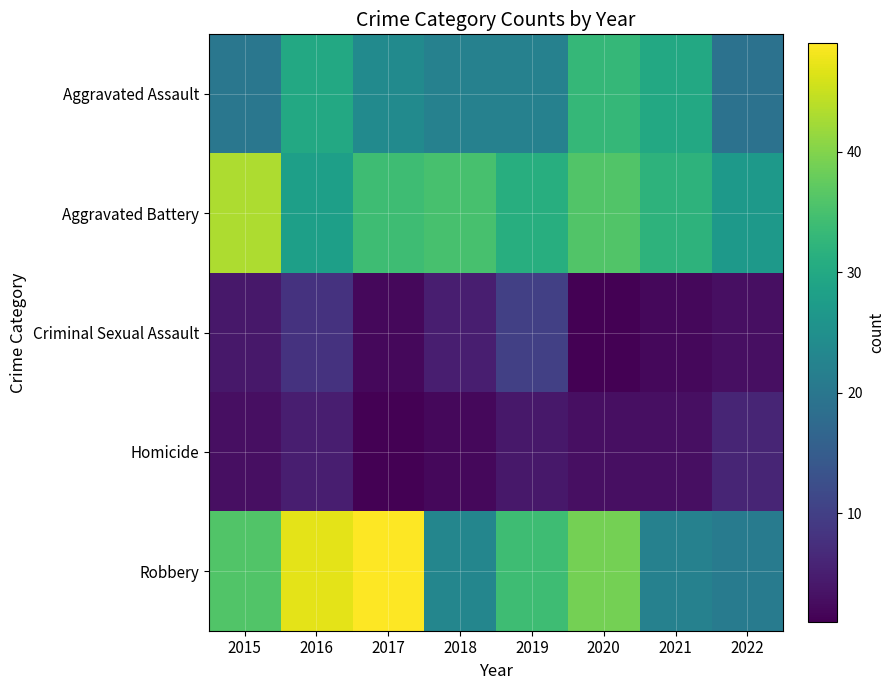

Which series changed the most between 2019 and 2020?

Aggravated Assault